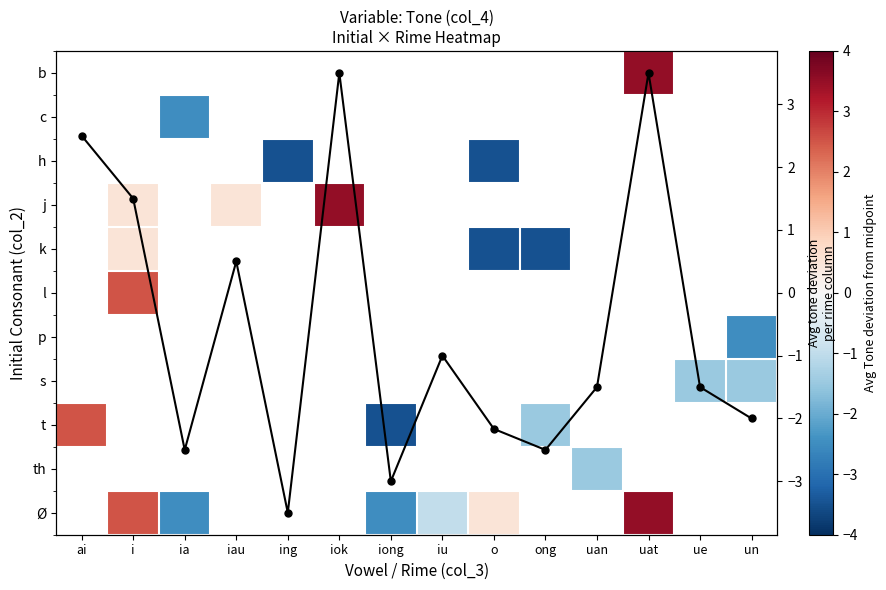

At which category does the chart reach its minimum across all series?

ing